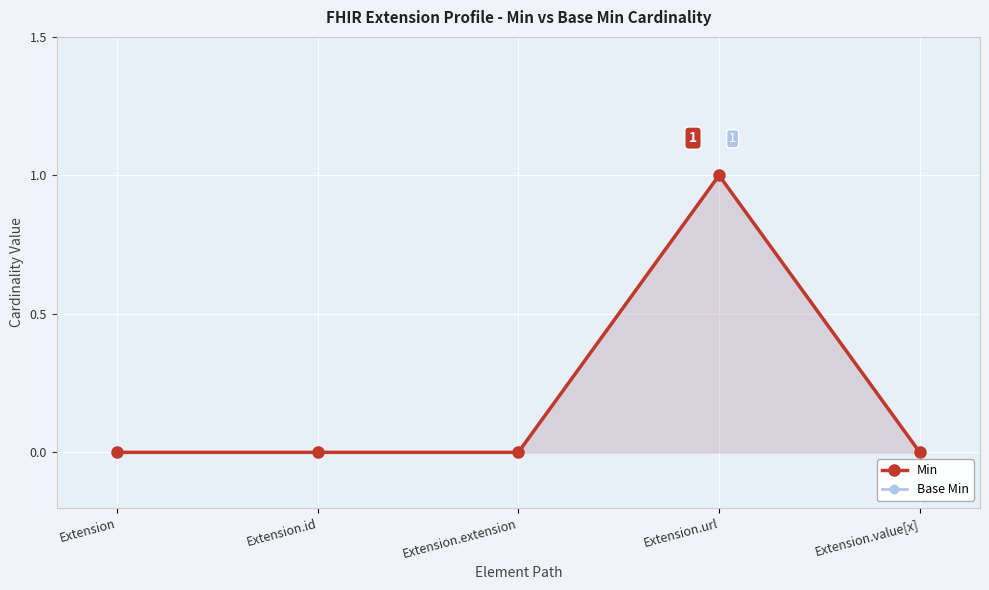

What position from the left is Extension?

1